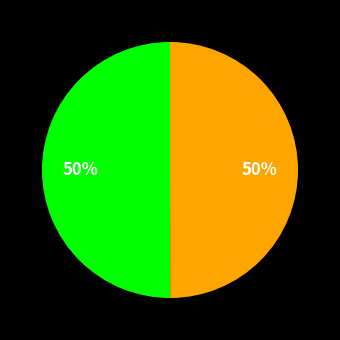

To the nearest percent, what is the average slice percentage?

50%